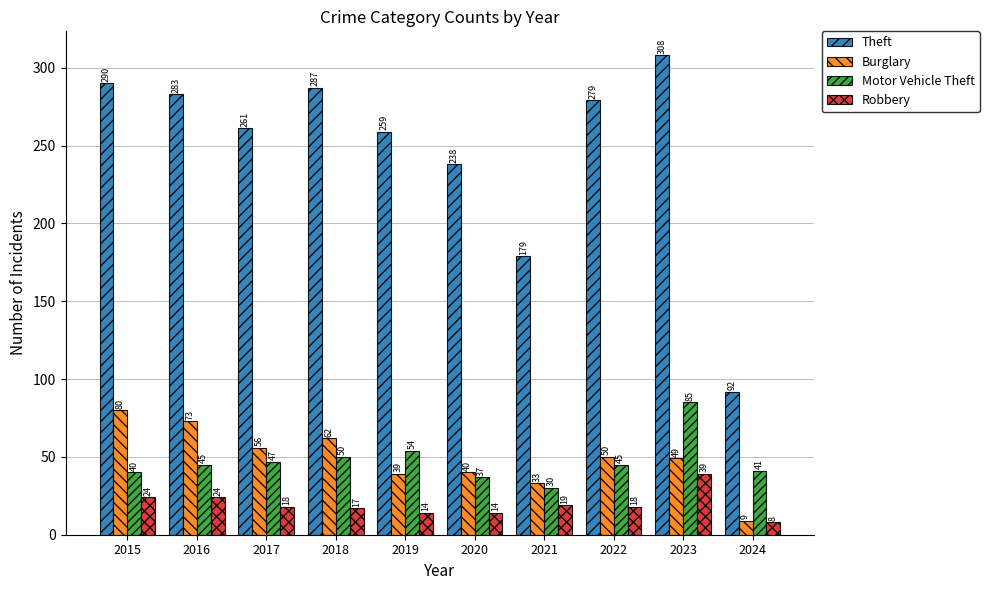

List the series in order of their peak value, highest first.

Theft, Motor Vehicle Theft, Burglary, Robbery